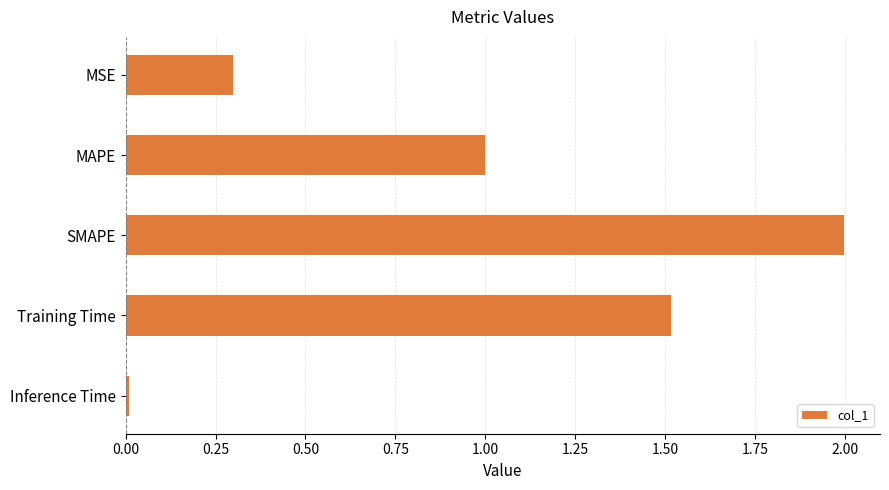

At which category does the chart reach its minimum across all series?

Inference Time